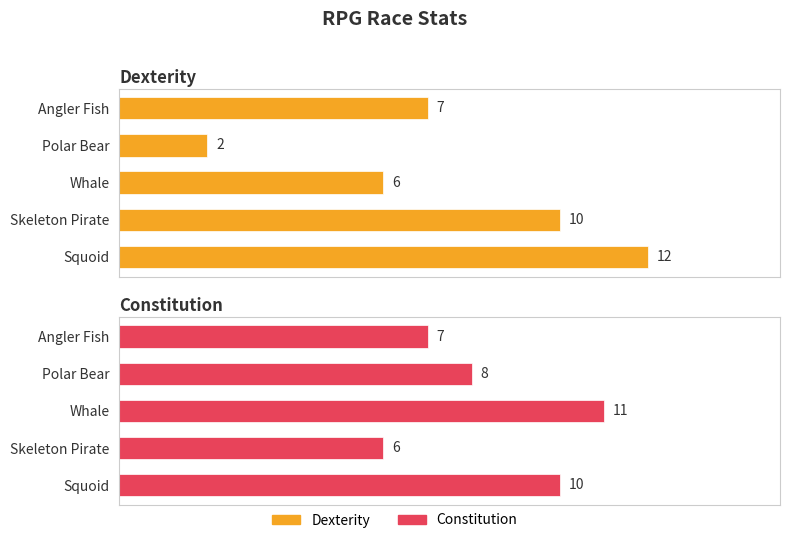

How many data points in Constitution are less than 8?

2